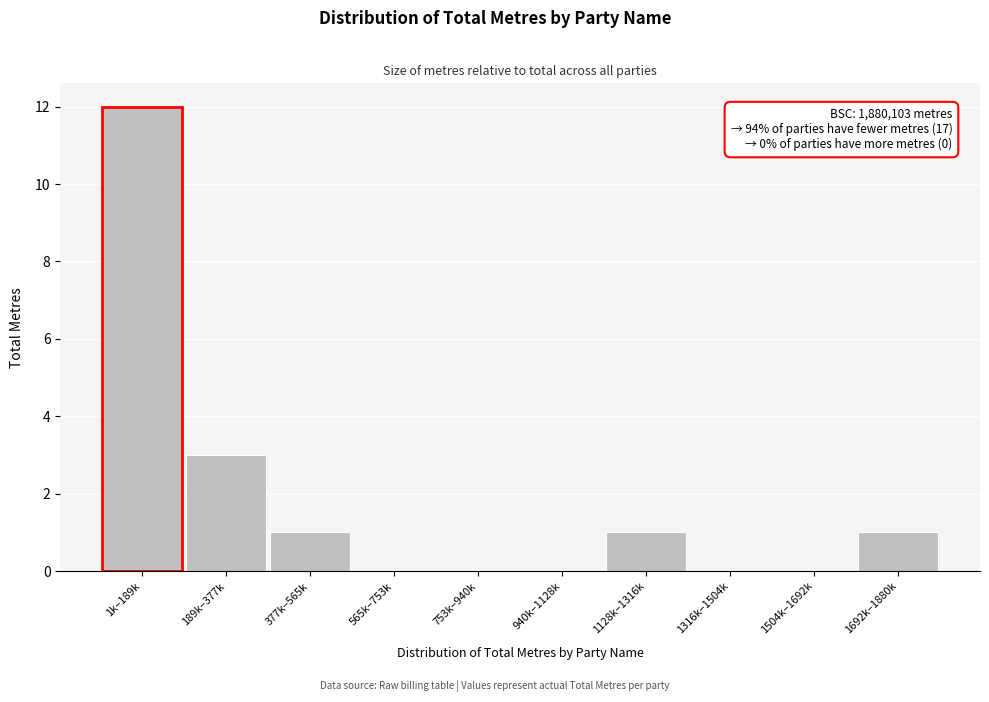

Reading right to left, list all the values displayed in this chart.

1692k–1880k=1	1504k–1692k=0	1316k–1504k=0	1128k–1316k=1	940k–1128k=0	753k–940k=0	565k–753k=0	377k–565k=1	189k–377k=3	1k–189k=12